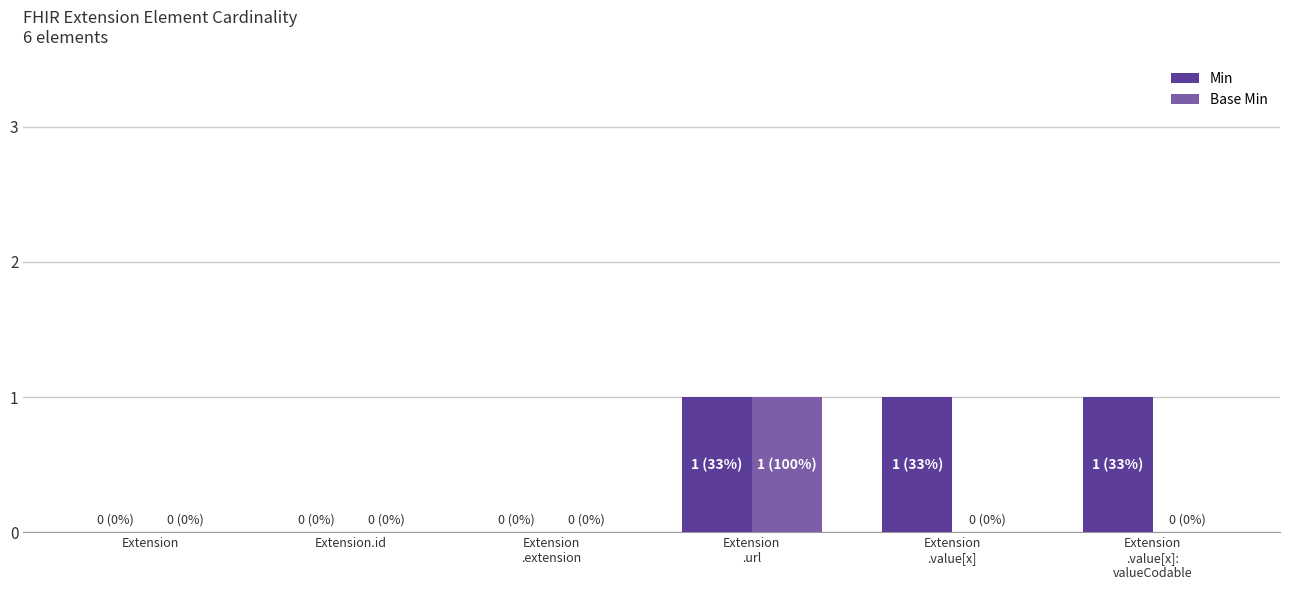

Read the Min value at Extension
.value[x]:
valueCodable.

1